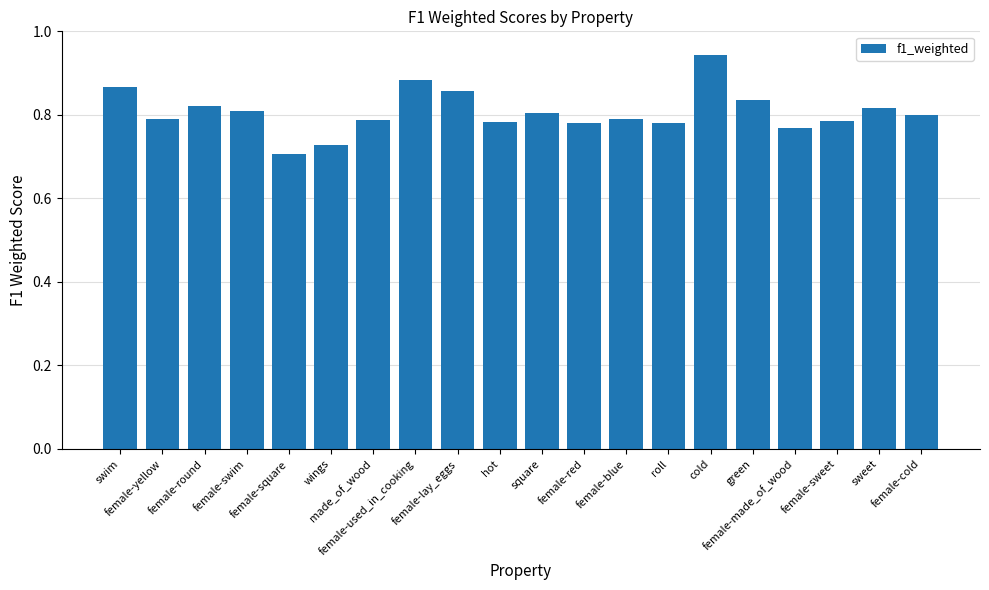

Count the number of data series in this chart.

1